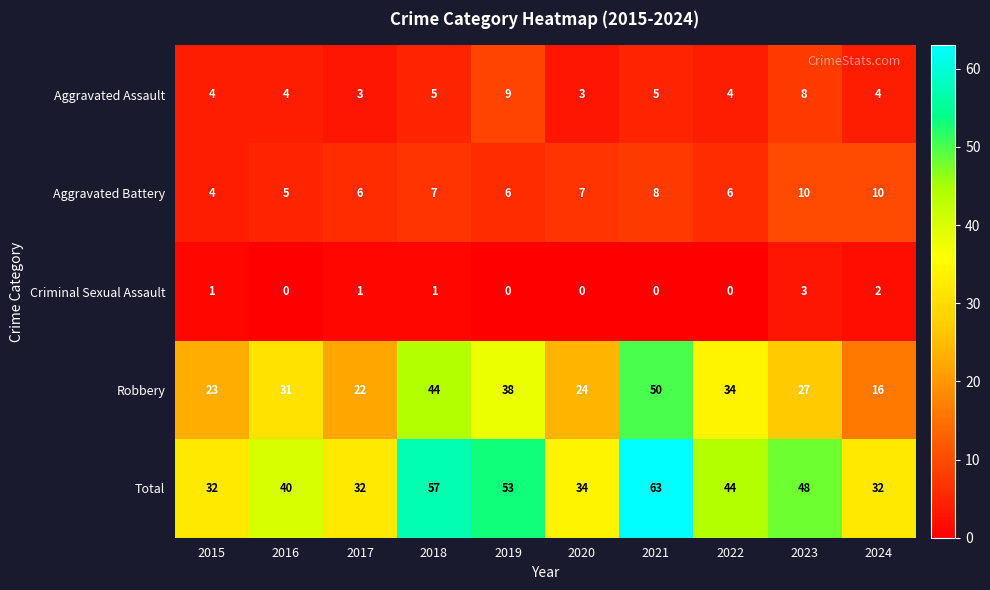

Rank the series by their maximum value, from highest to lowest.

Total, Robbery, Aggravated Battery, Aggravated Assault, Criminal Sexual Assault